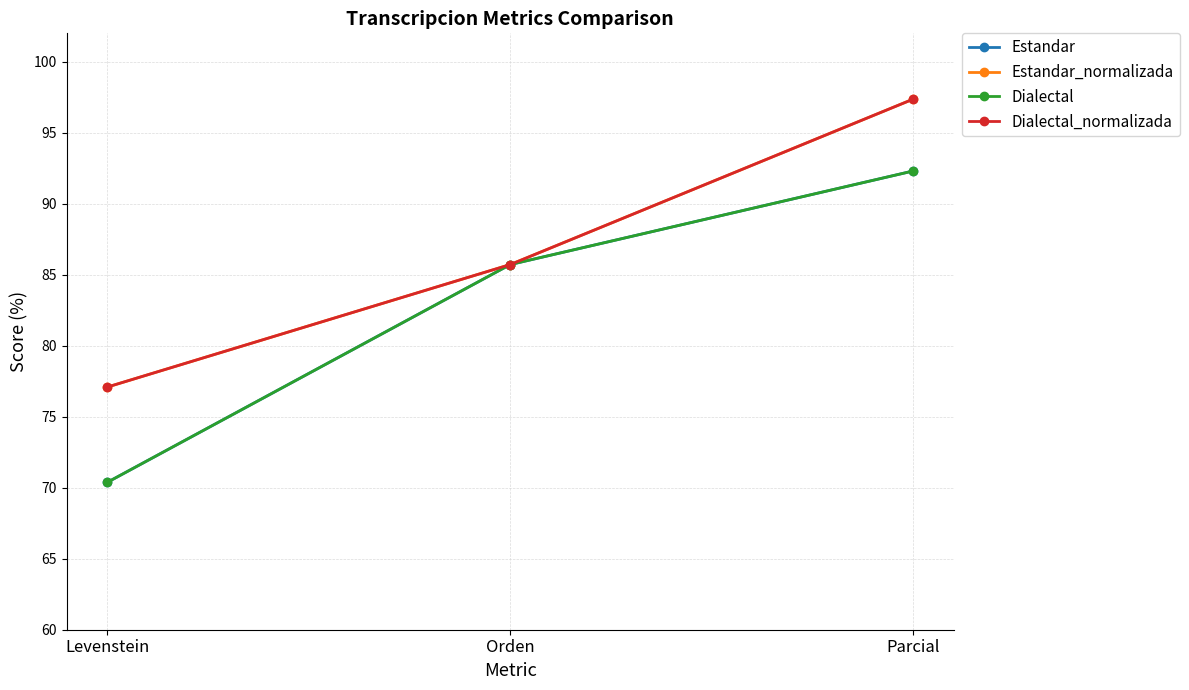

At Levenstein, list the series in order from smallest to largest.

Estandar, Dialectal, Estandar_normalizada, Dialectal_normalizada